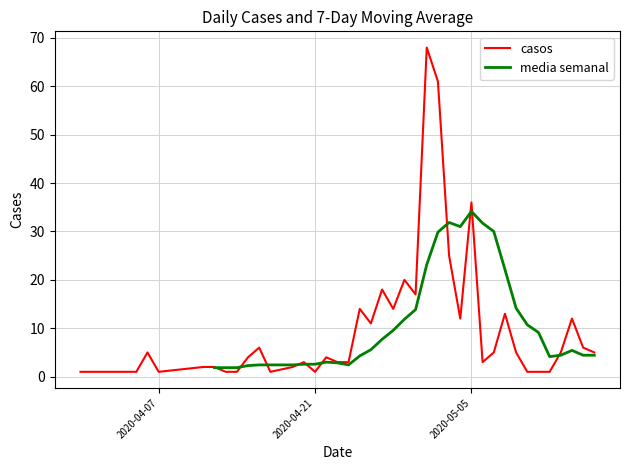

What is the value of the 11th point from the left?

6